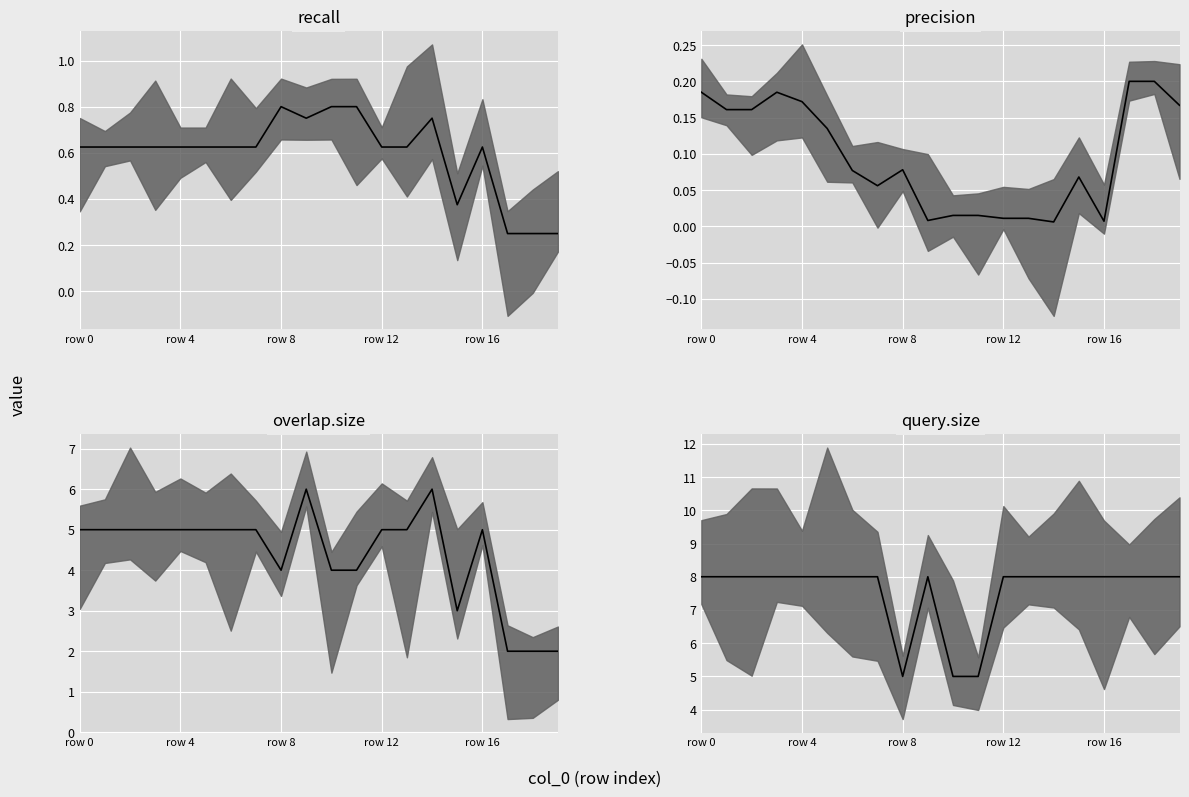

True or false: recall has a value of 0.6 at row 0.

True